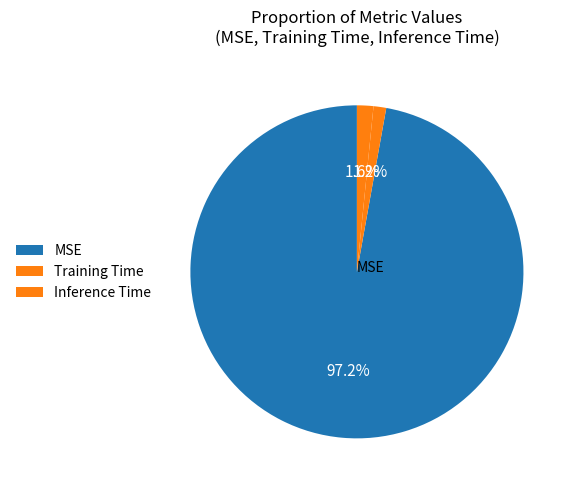

To the nearest percent, what is the difference between the MSE and Training Time slice percentages?

96%